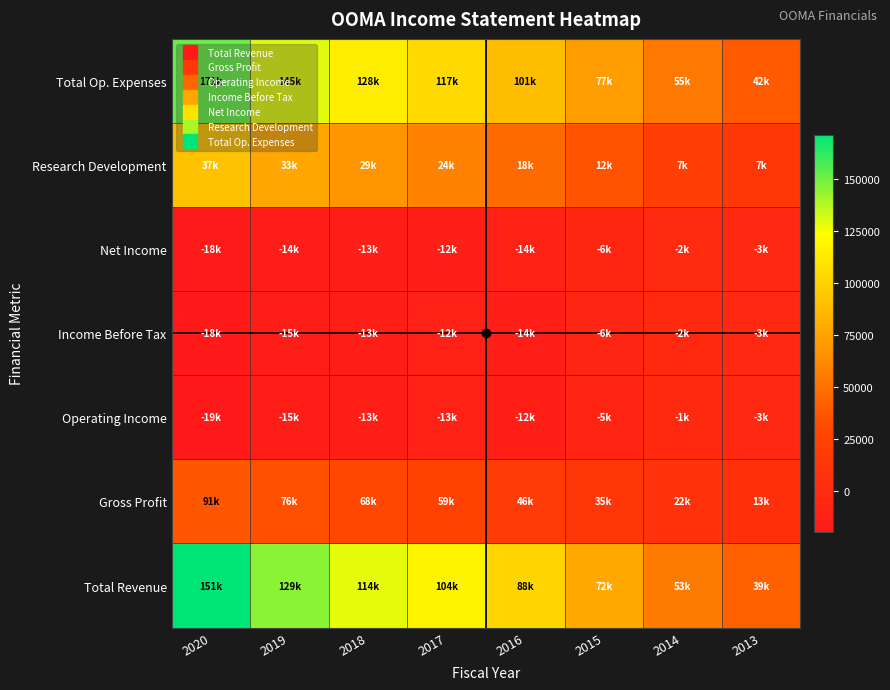

Reading right to left, list all the values displayed in this chart.

Total Op. Expenses: 2013=39200	2014=53700	2015=72200	2016=88800	2017=104500	2018=114500	2019=129200	2020=151600
Research Development: 2013=13700	2014=22200	2015=35500	2016=46900	2017=59300	2018=68100	2019=76500	2020=91700
Net Income: 2013=-3300	2014=-1500	2015=-5700	2016=-12700	2017=-13300	2018=-13700	2019=-15800	2020=-19700
Income Before Tax: 2013=-3700	2014=-2000	2015=-6900	2016=-14100	2017=-12900	2018=-13100	2019=-15000	2020=-18900
Operating Income: 2013=-3700	2014=-2000	2015=-6400	2016=-14100	2017=-12900	2018=-13100	2019=-14600	2020=-18800
Gross Profit: 2013=7000	2014=7900	2015=12300	2016=18500	2017=24200	2018=29300	2019=33900	2020=37100
Total Revenue: 2013=42500	2014=55100	2015=77900	2016=101500	2017=117800	2018=128200	2019=145000	2020=171300